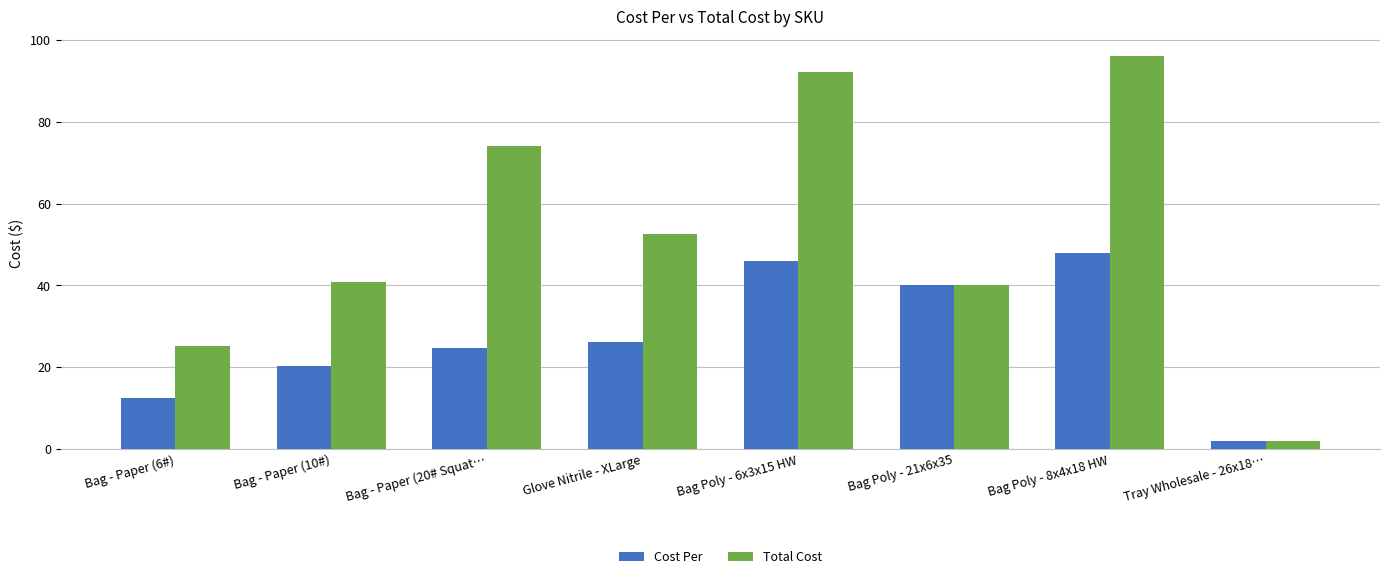

At which label does Total Cost first exceed 52?

Bag - Paper (20# Squat…